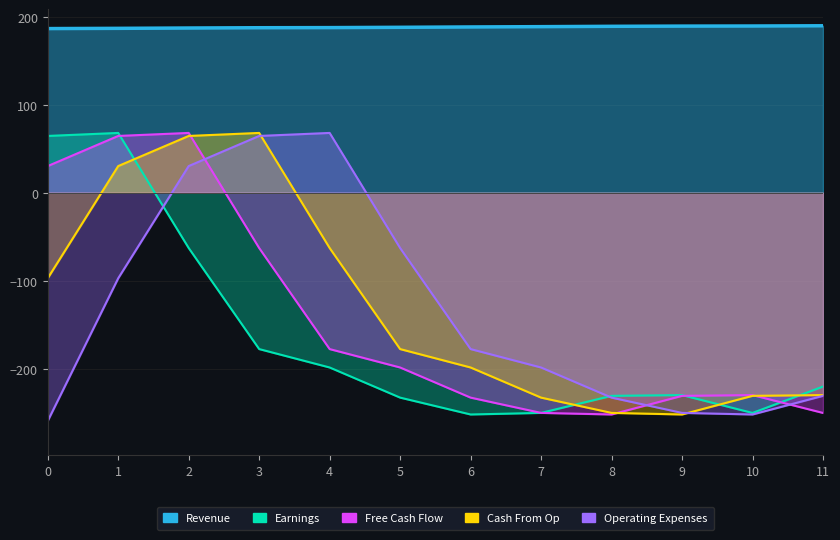

What is the average value of the Free Cash Flow series?

-143.6